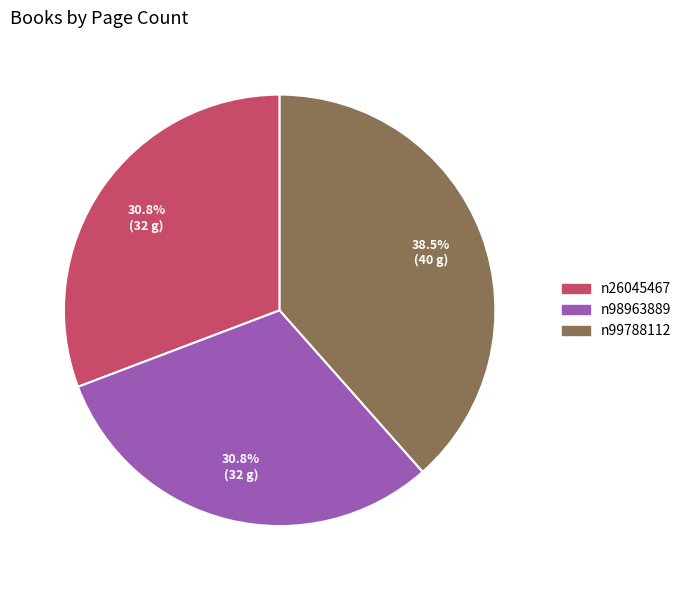

Is there any slice that represents more than half of the pie?

No